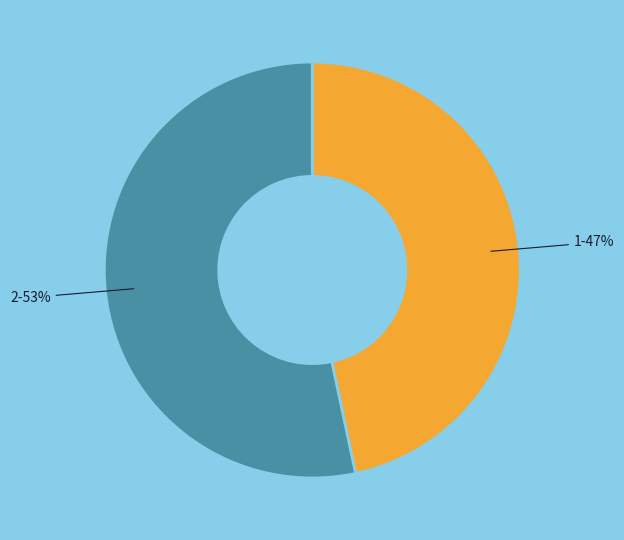

Is the sum of 2-53% and 1-47% greater than half?

Yes